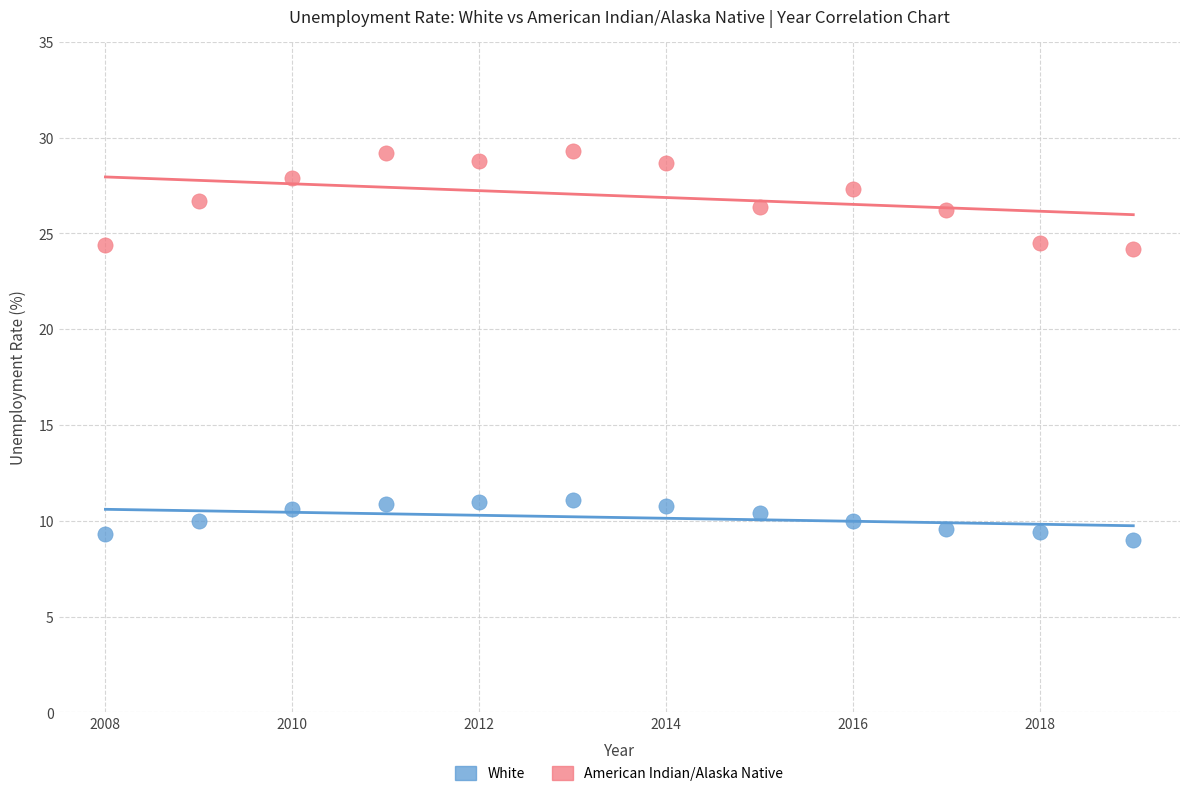

Which series reaches the maximum Y coordinate?

American Indian/Alaska Native